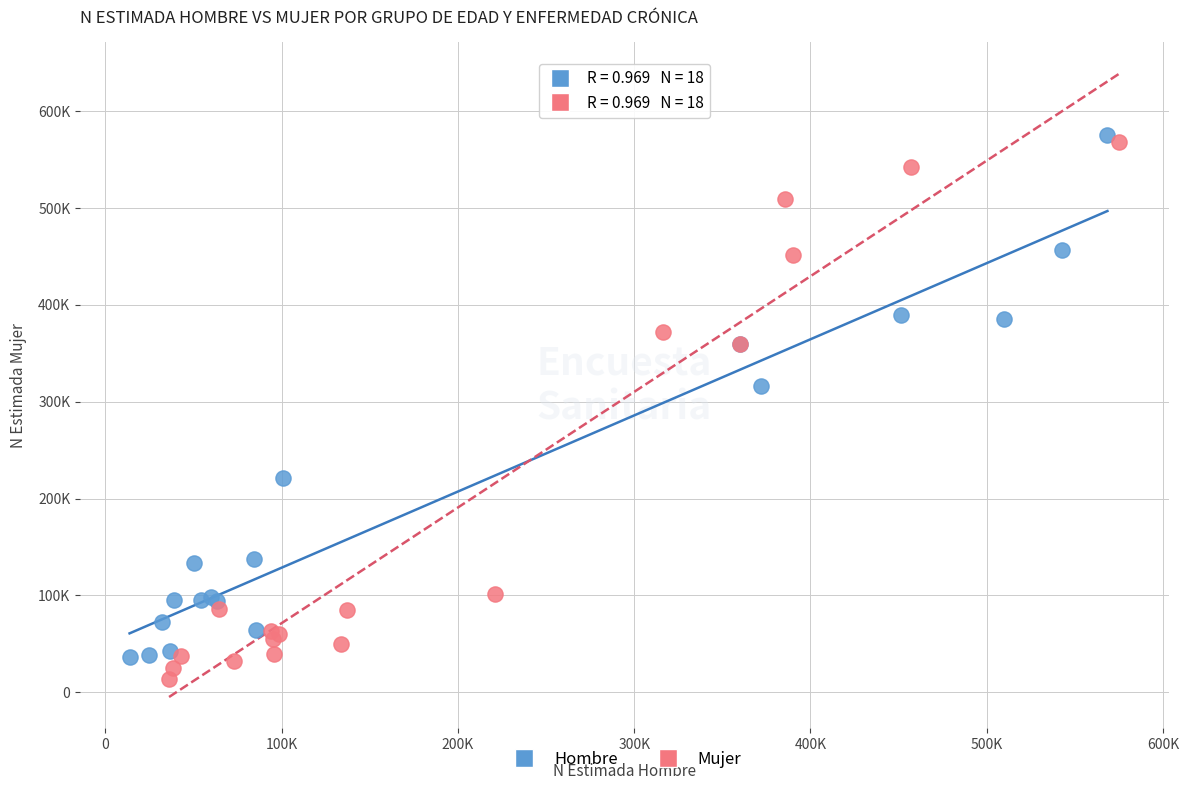

Which series contains the highest Y value?

Hombre